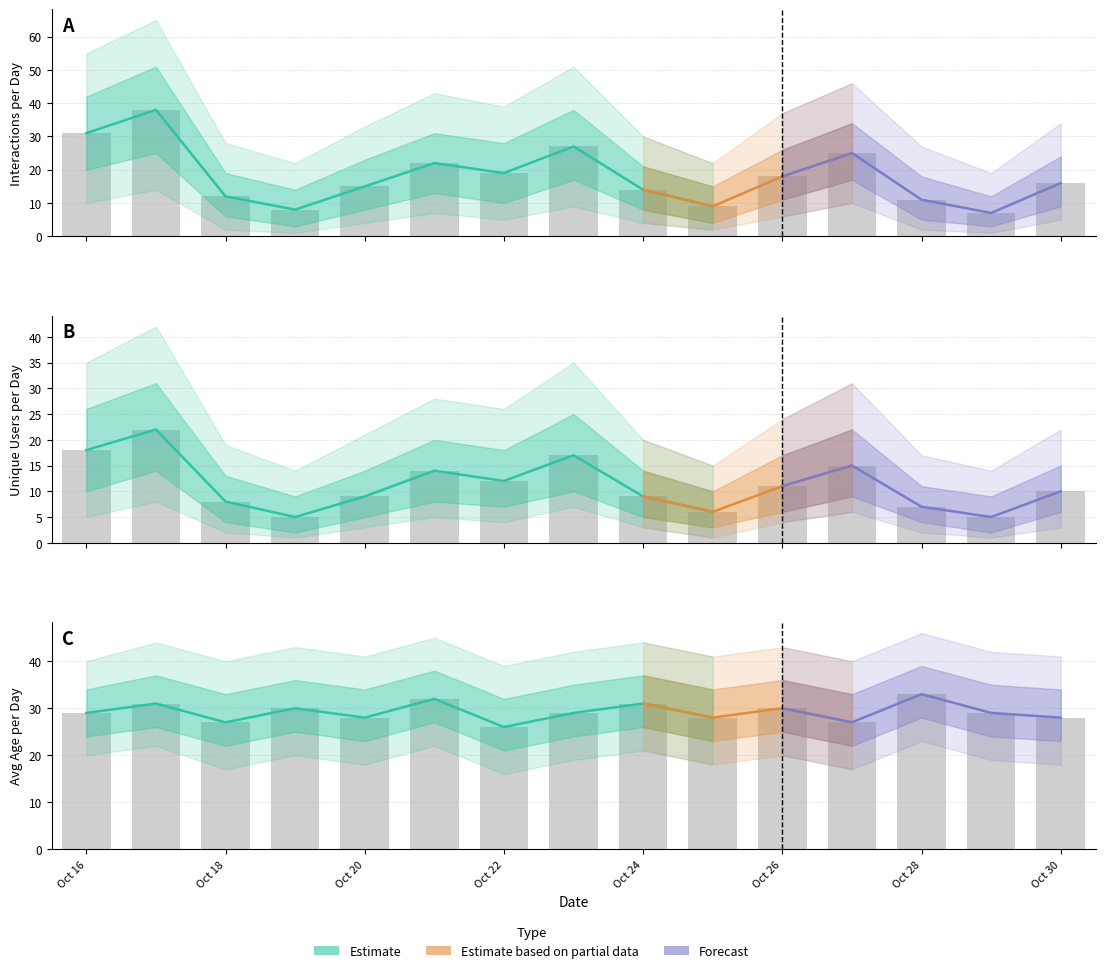

What is the value of the Interactions bar at the 7th from the left?

19